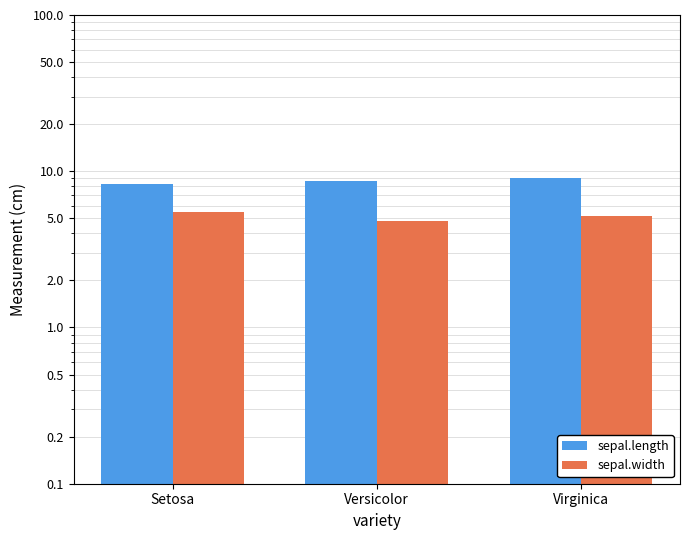

What is the average value of the sepal.length series?

8.7